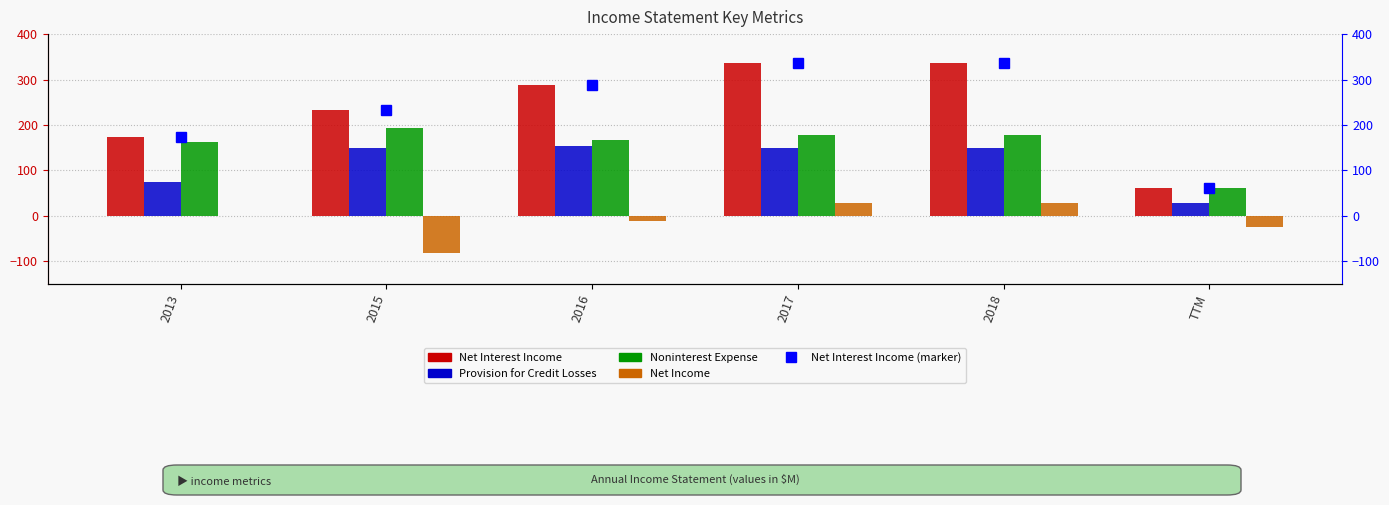

The Net Interest Income (marker) series shows 232 at 2015. True or false?

True